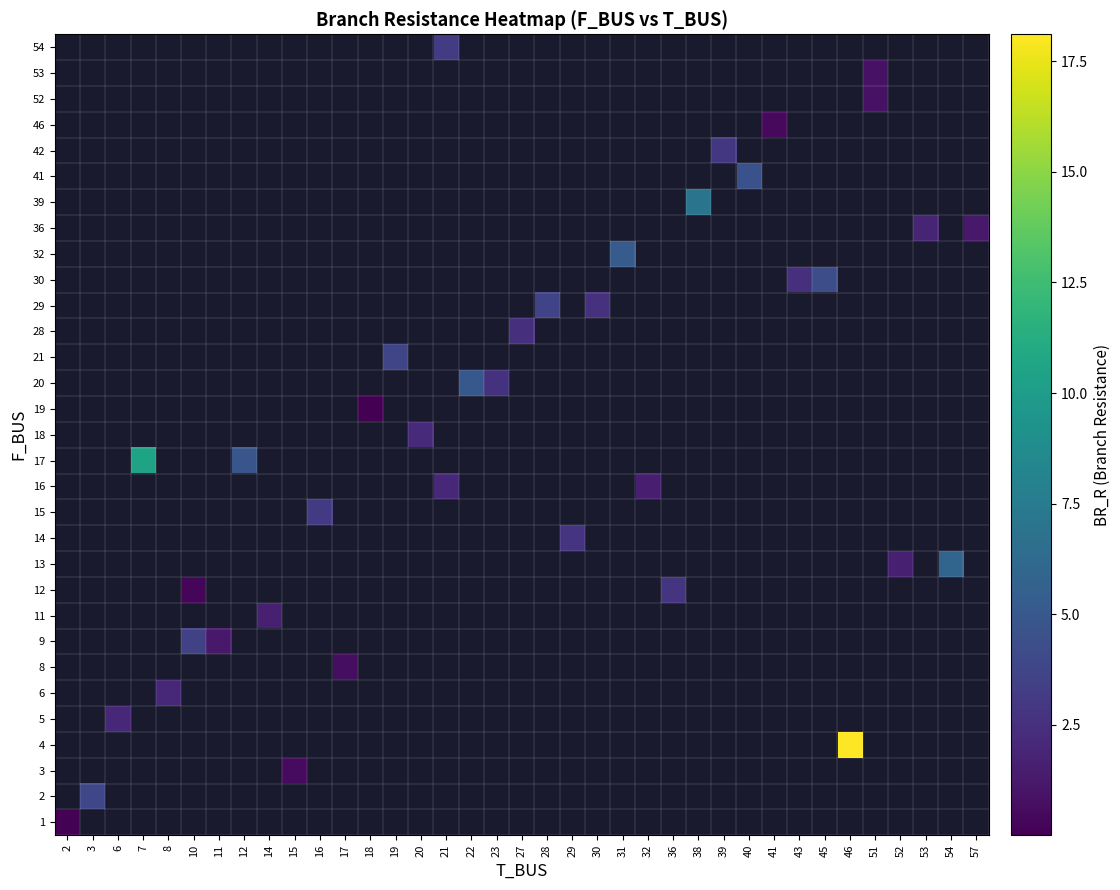

Count the number of categories in the chart.

37